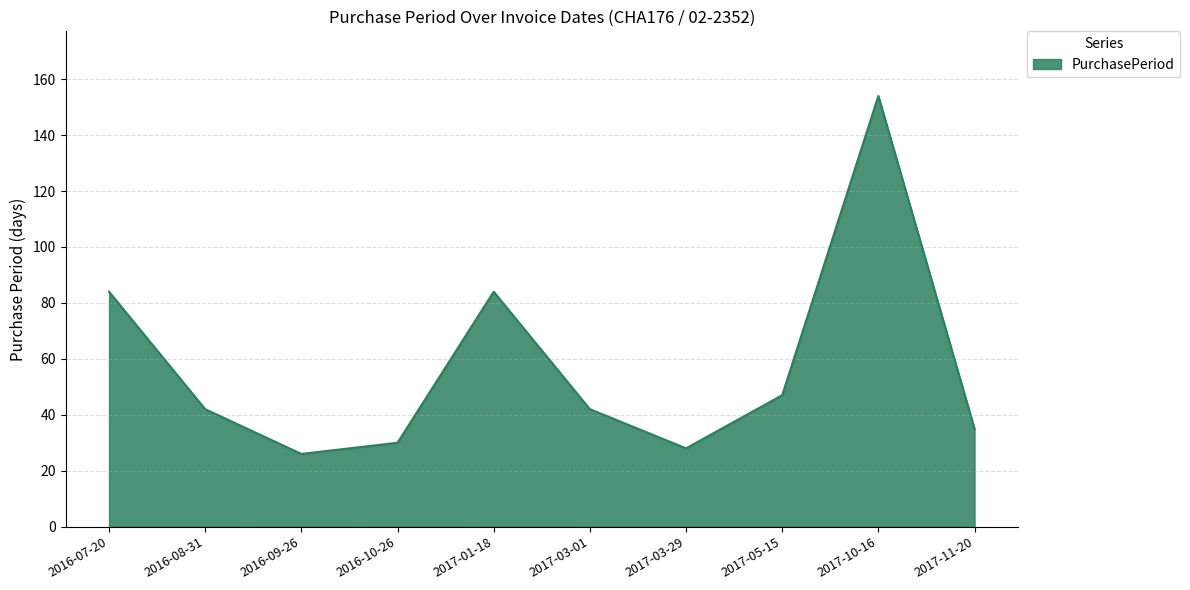

Does the chart display data point markers on the line(s)?

No